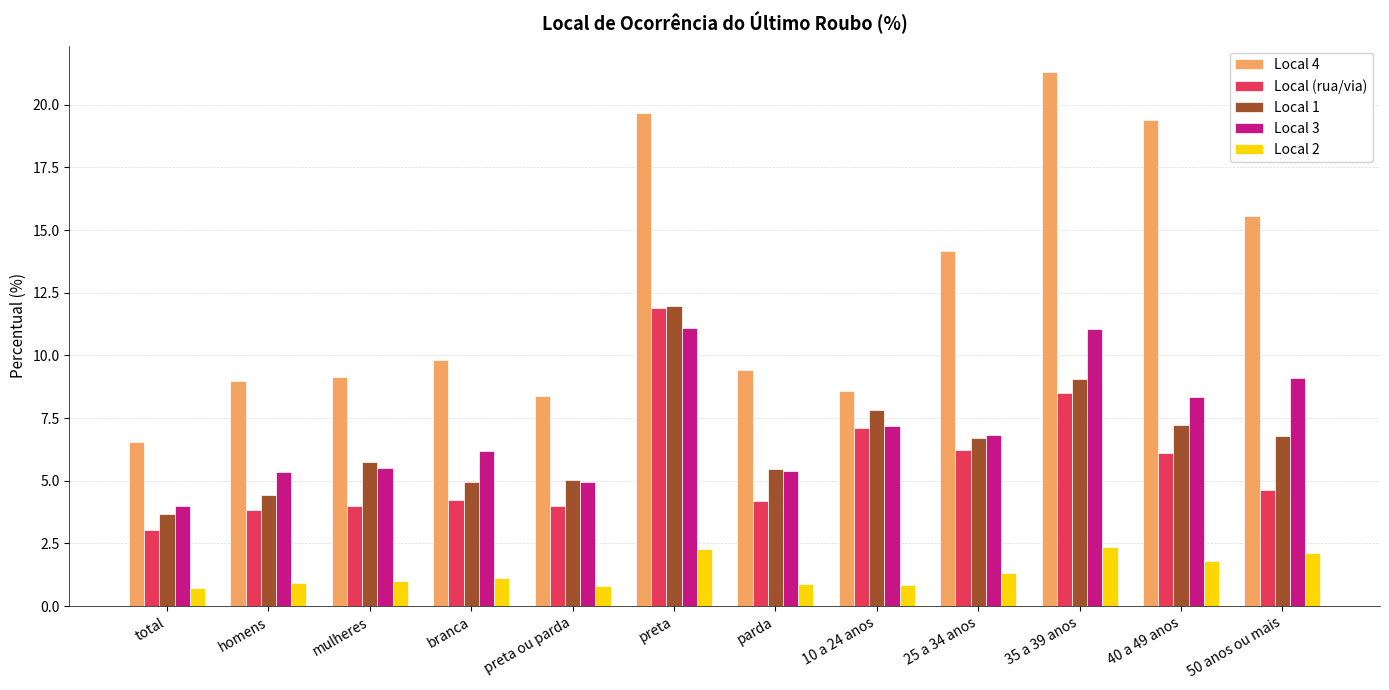

What is the difference between the highest and lowest values at 50 anos ou mais?

13.4